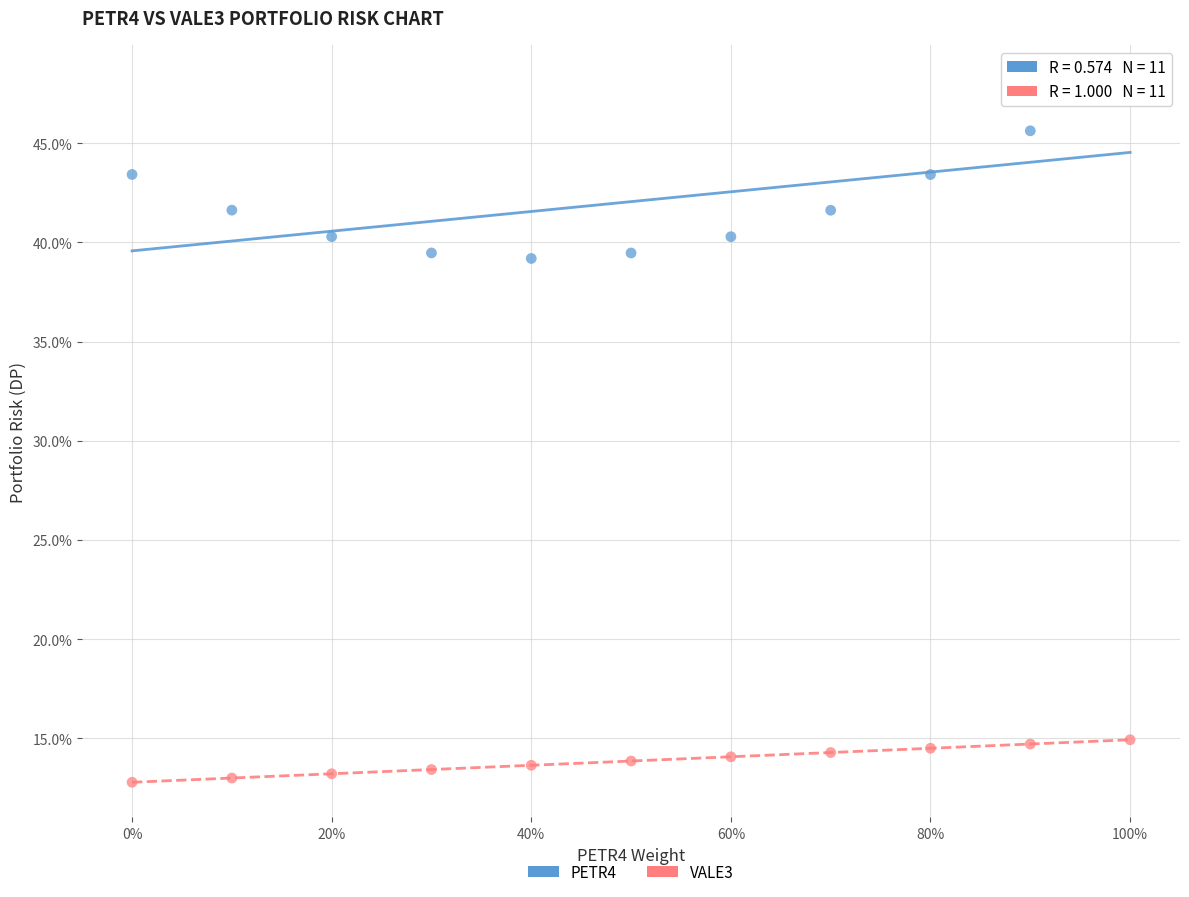

Which series reaches the maximum Y coordinate?

PETR4